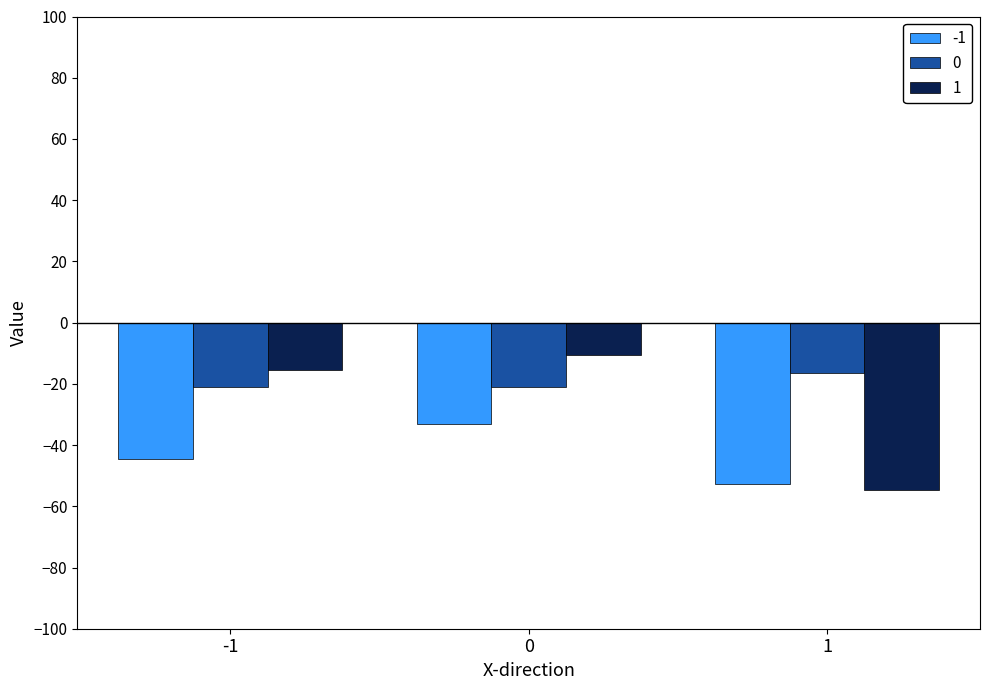

Read the 0 value at -1.

-21.1